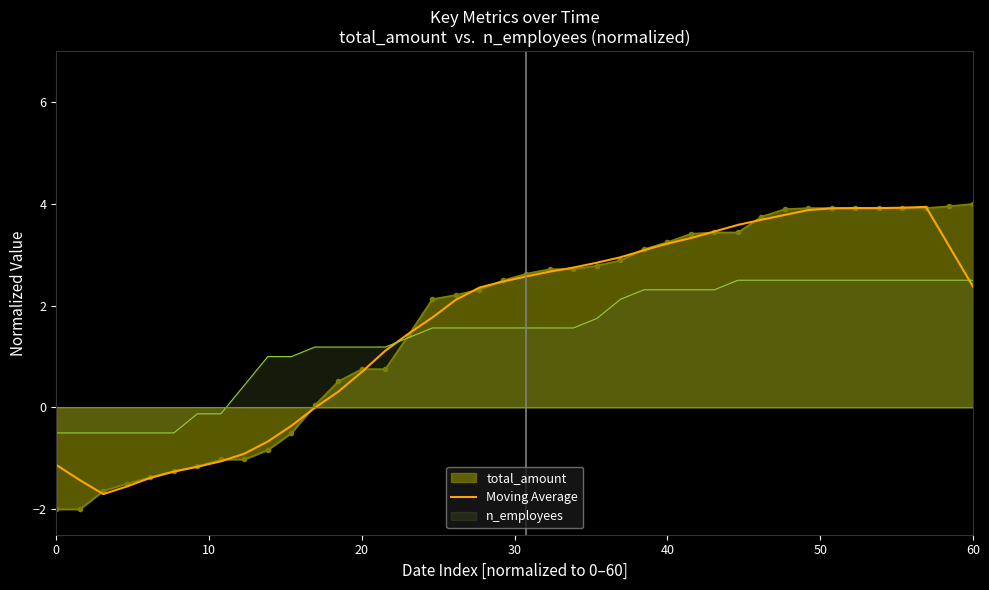

How many points are higher than both their immediate neighbors (excluding endpoints)?

1